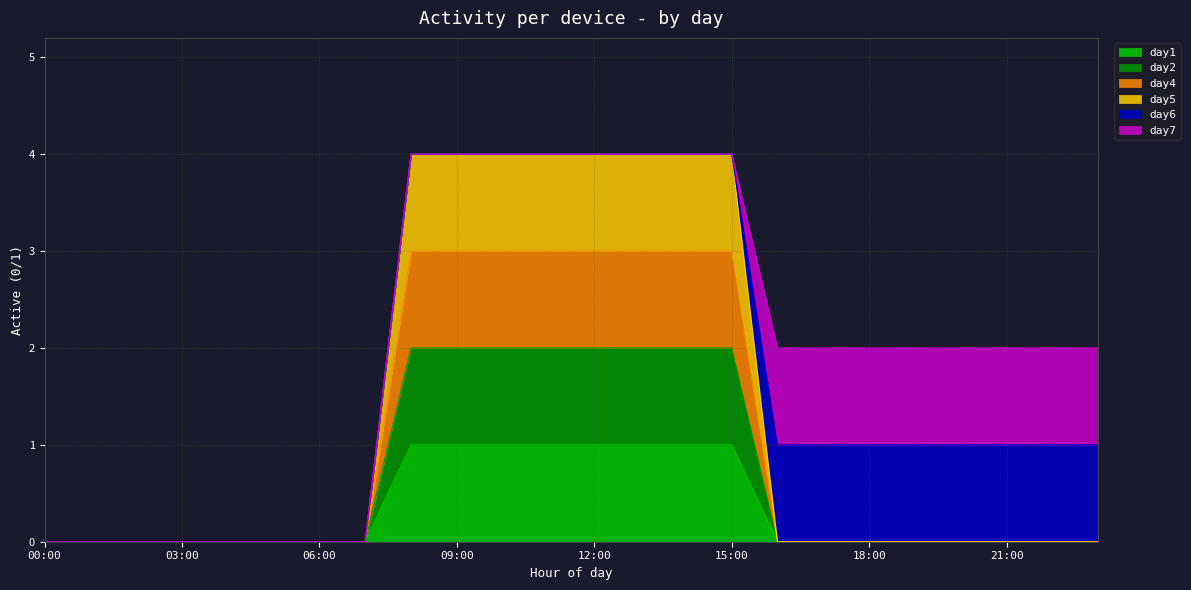

True or false: day2 and day5 intersect in this chart.

False